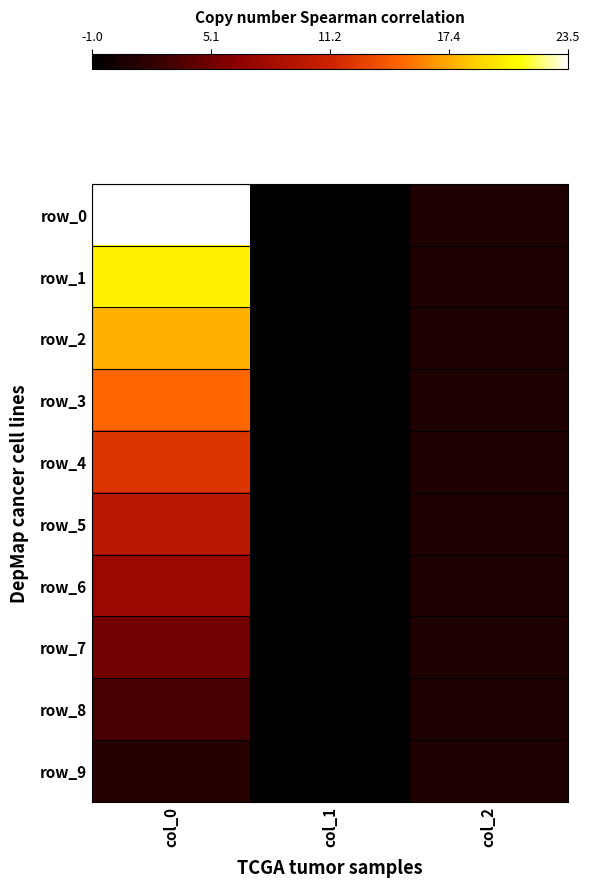

What is the greatest value displayed?

23.5